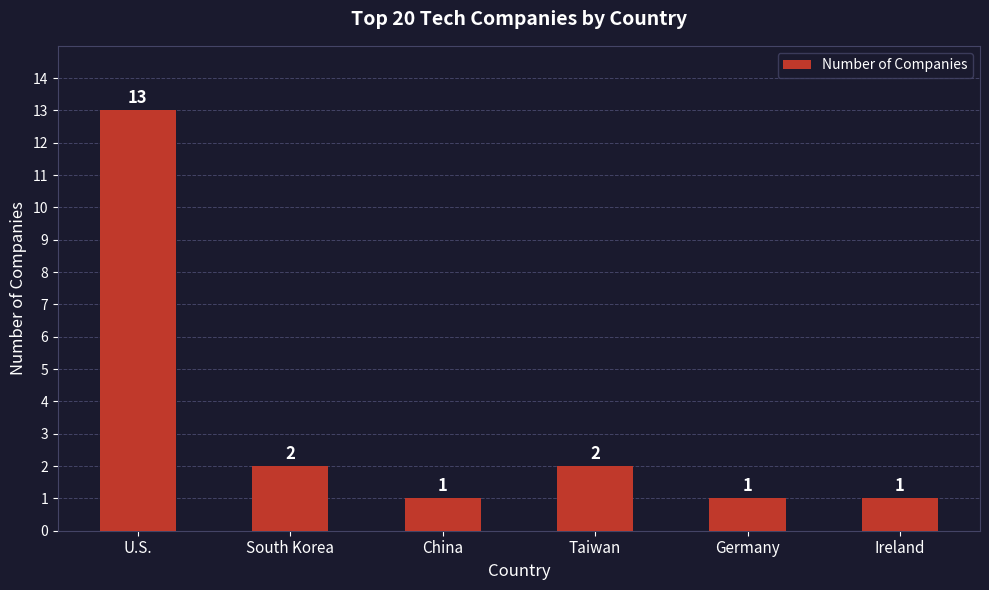

How many categories are shown in the chart?

6